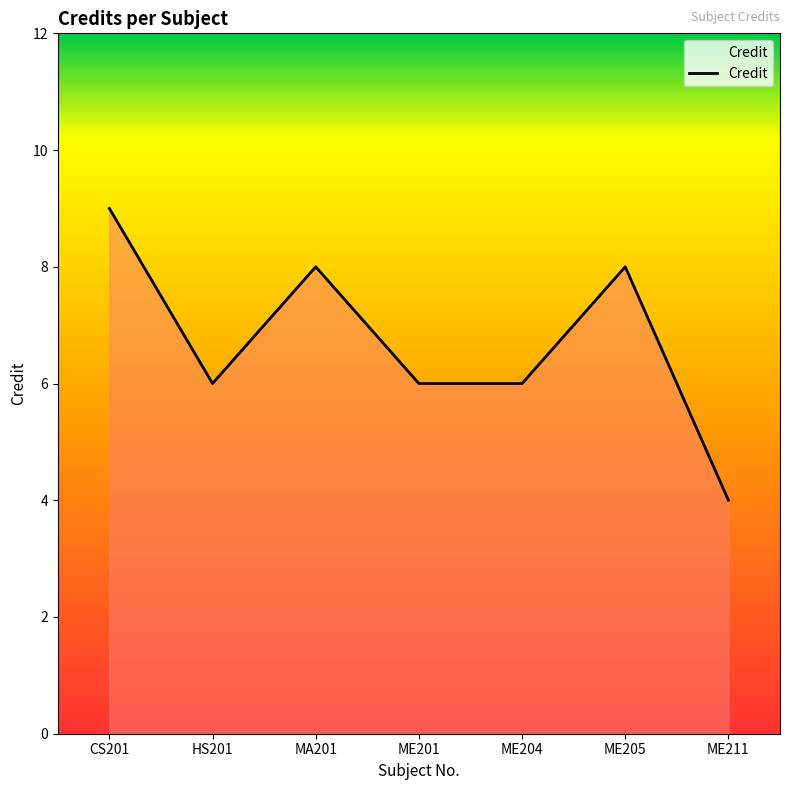

How many series are shown in this chart?

1